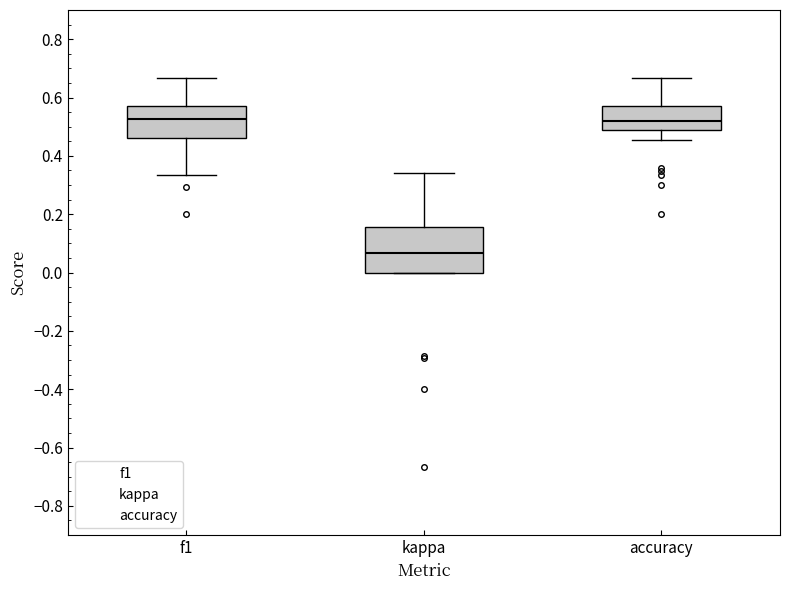

Which box's median line is the lowest?

kappa